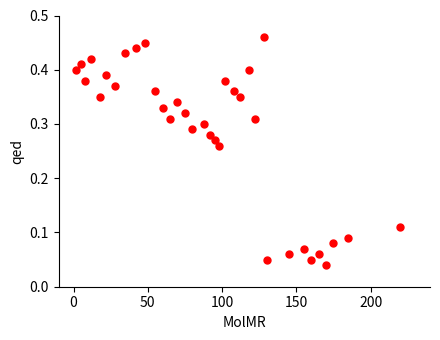

What is the range of X values (max minus min)?

218.0